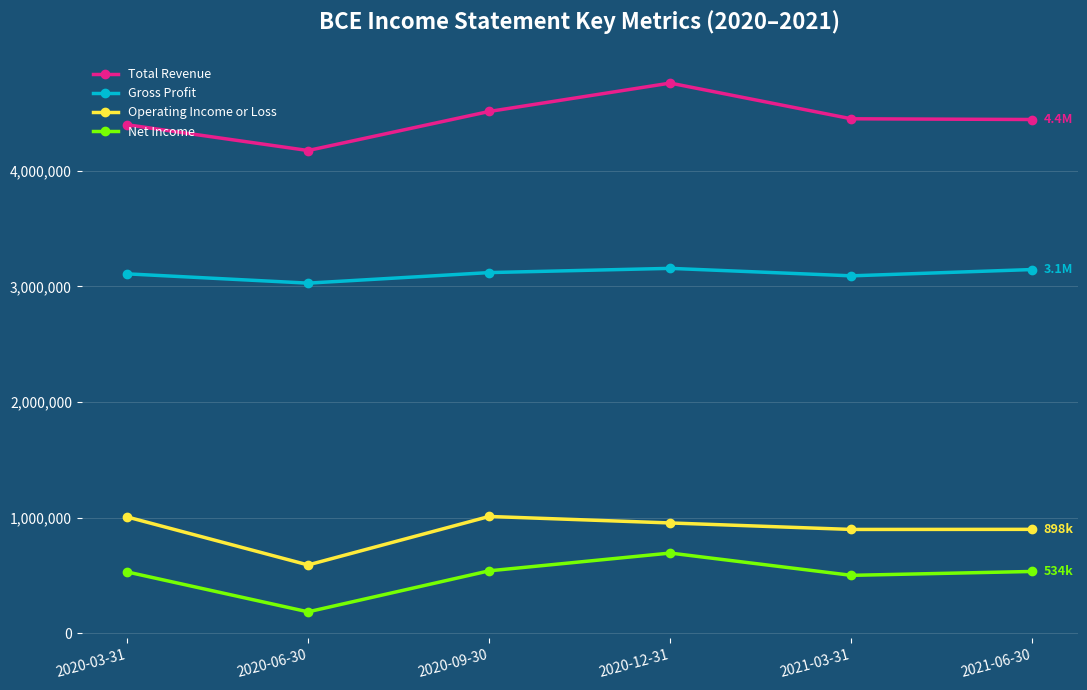

What is the spread (max minus min) of values at 2020-03-31?

3867100